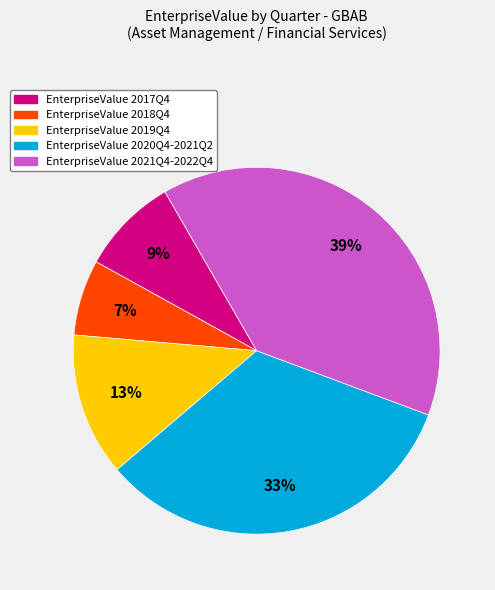

What is the smallest slice in the pie chart?

EnterpriseValue 2018Q4